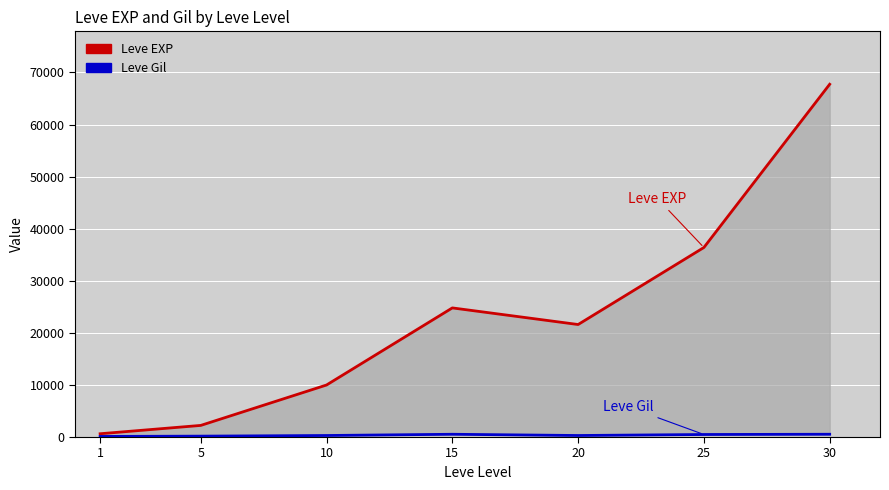

Which has a higher value, 5 or 10?

10